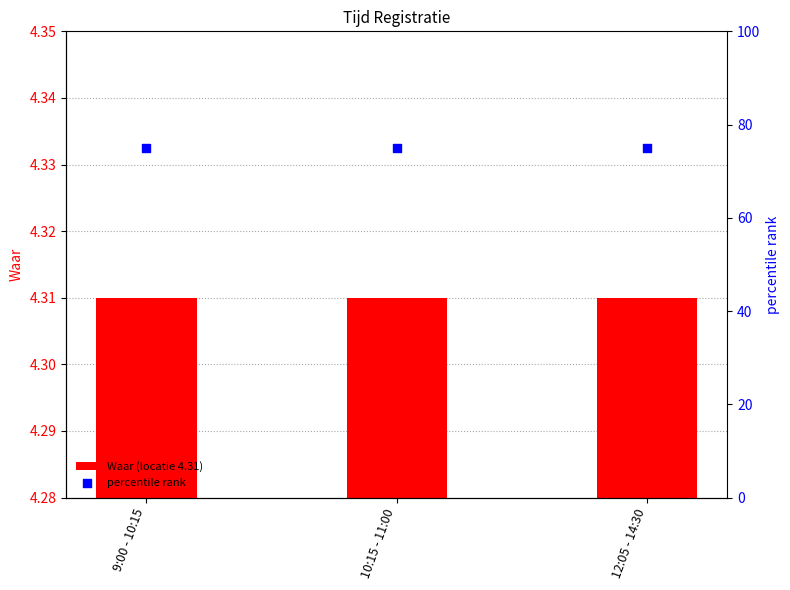

Which series reaches the minimum Y coordinate?

Waar (locatie 4.31)